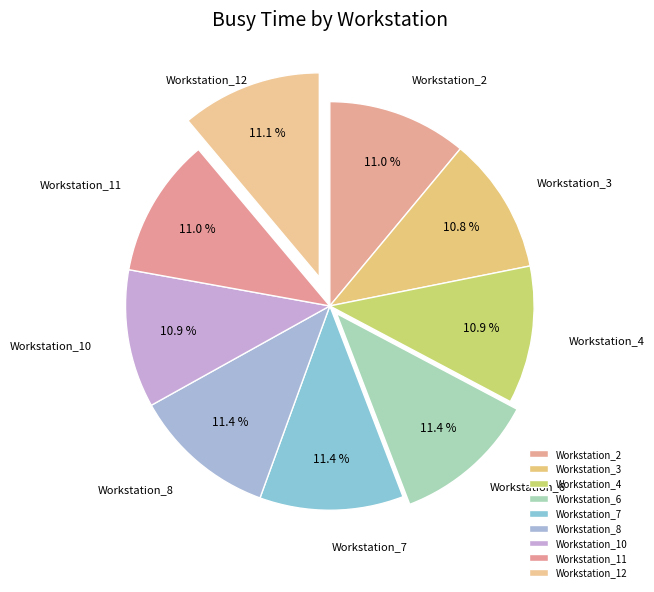

What percentage do Workstation_2 and Workstation_12 together represent?

22.1%